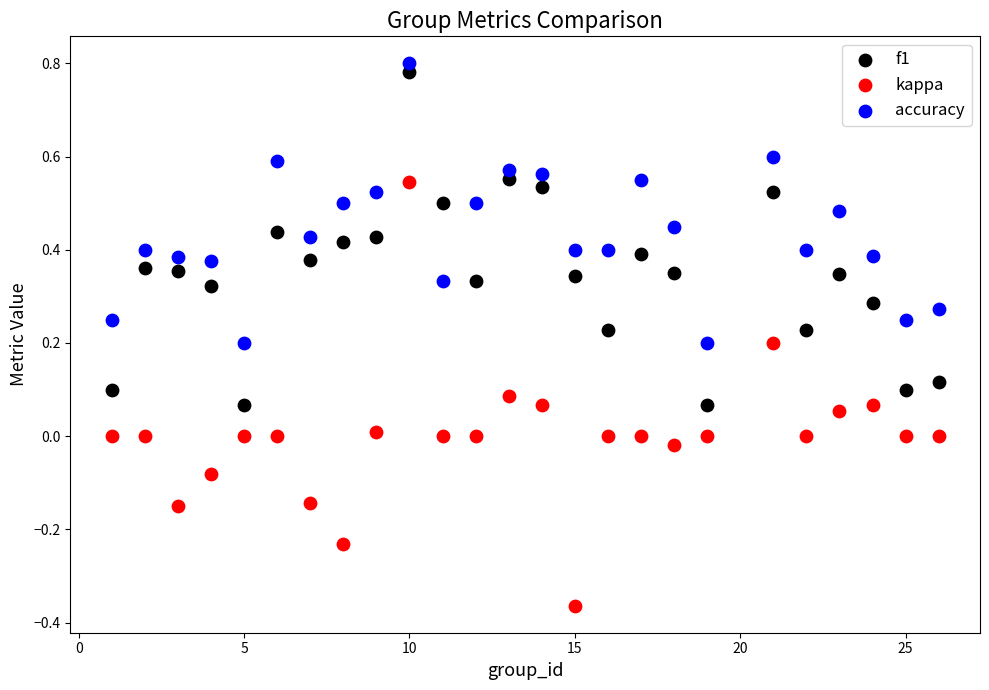

Which series has the largest Y range (max minus min)?

kappa